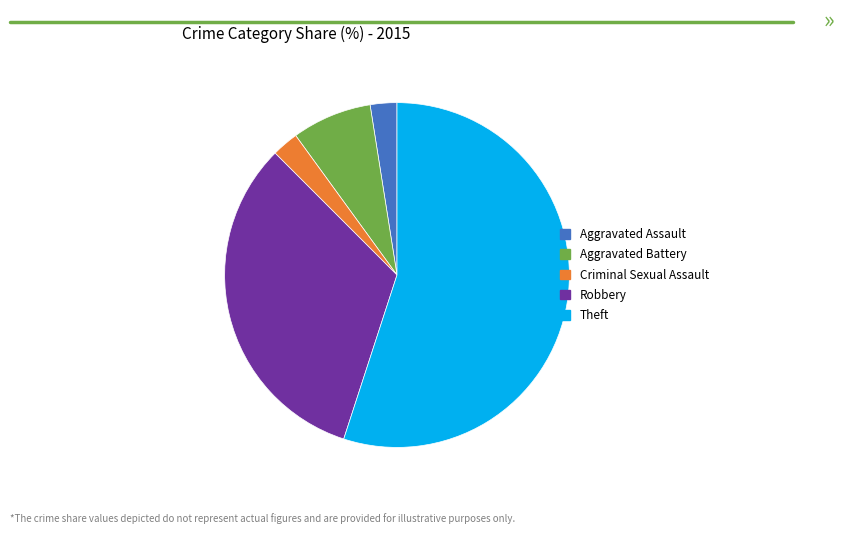

Is there any slice that represents more than half of the pie?

Yes